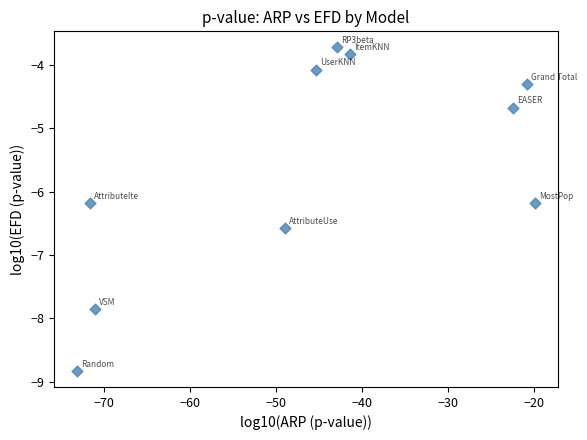

What is the range of X values (max minus min)?

53.3